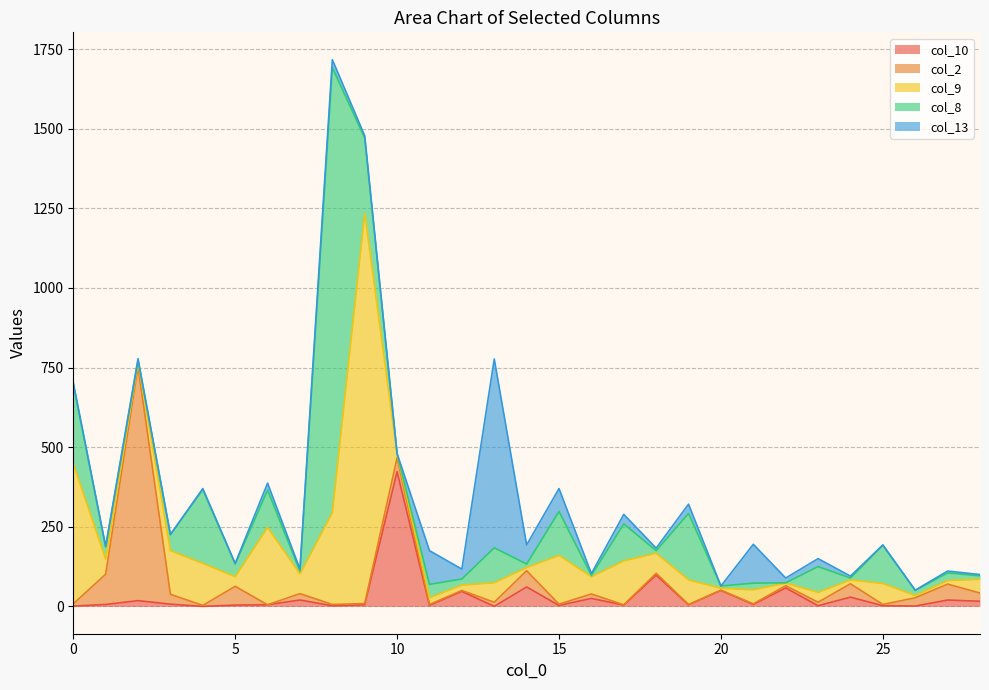

Where do col_9 and col_10 first cross each other?

1 and 2